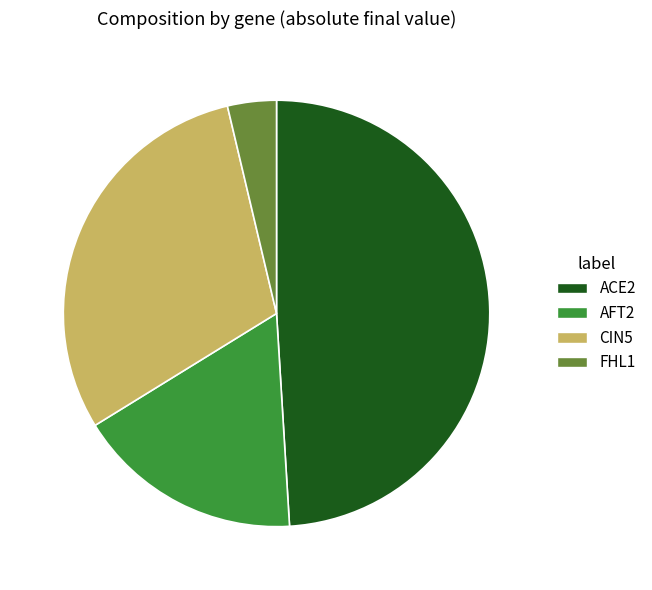

Rank the categories by value from lowest to highest.

FHL1, AFT2, CIN5, ACE2